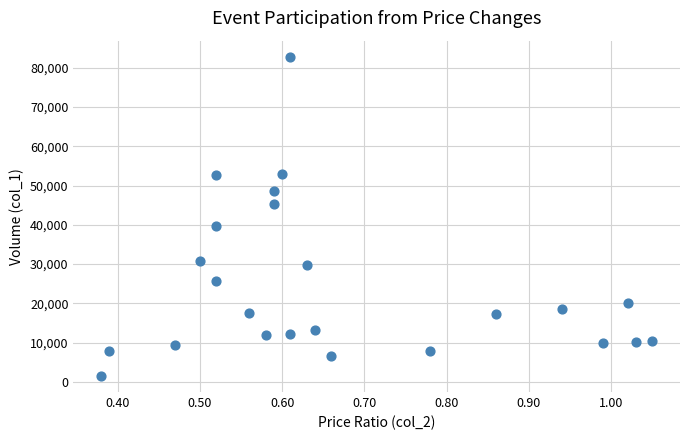

What is the range of Y values (max minus min)?

81280